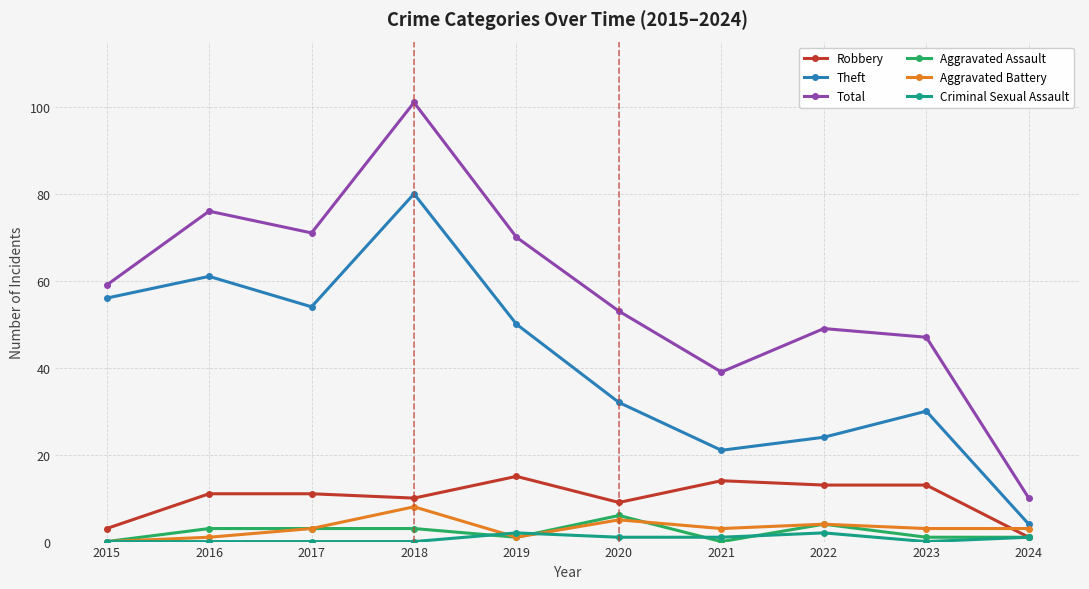

True or false: Theft has more than 2 points higher than both neighbors.

True